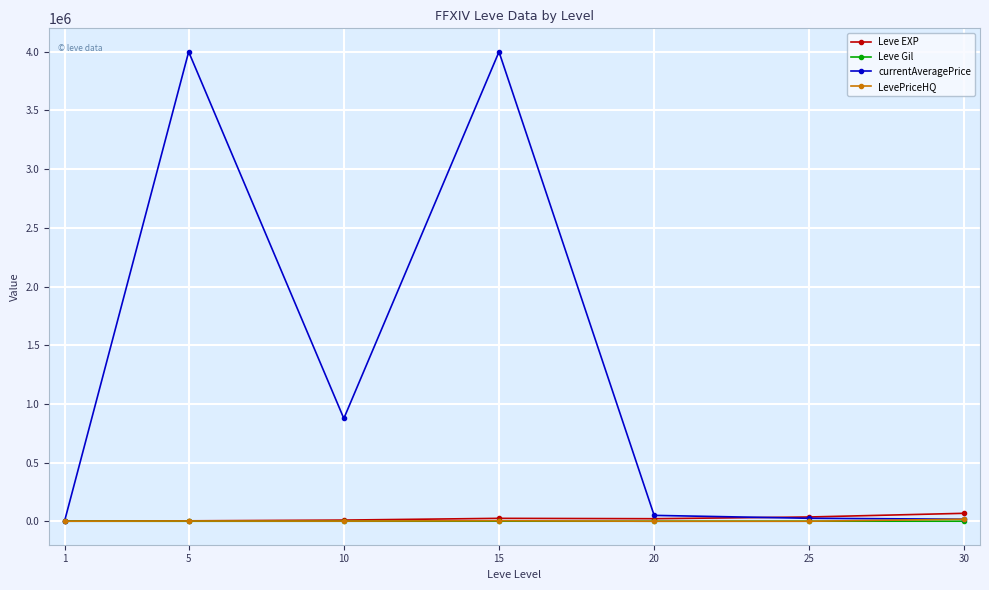

Which series has the widest spread of values?

currentAveragePrice